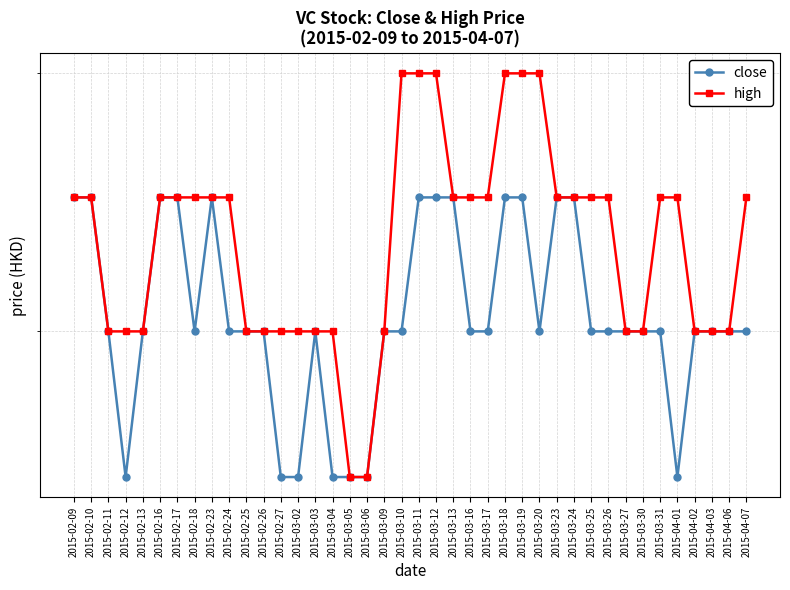

What is the total value across all series at 2015-02-24?

0.1